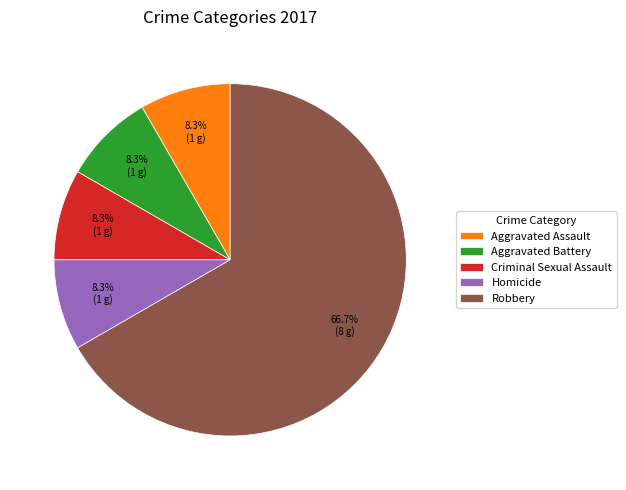

Which slice is the largest?

Robbery